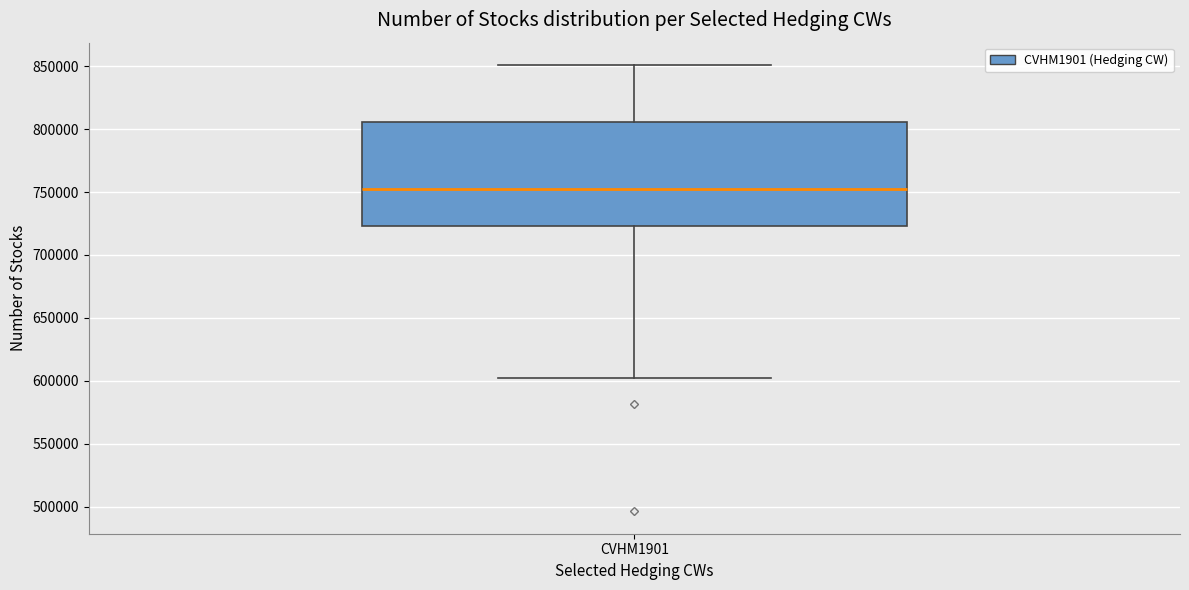

Where does the lower whisker of the box for CVHM1901 end on the y-axis? The values are not printed on the chart, so give them approximately, as read against the axis.

600000